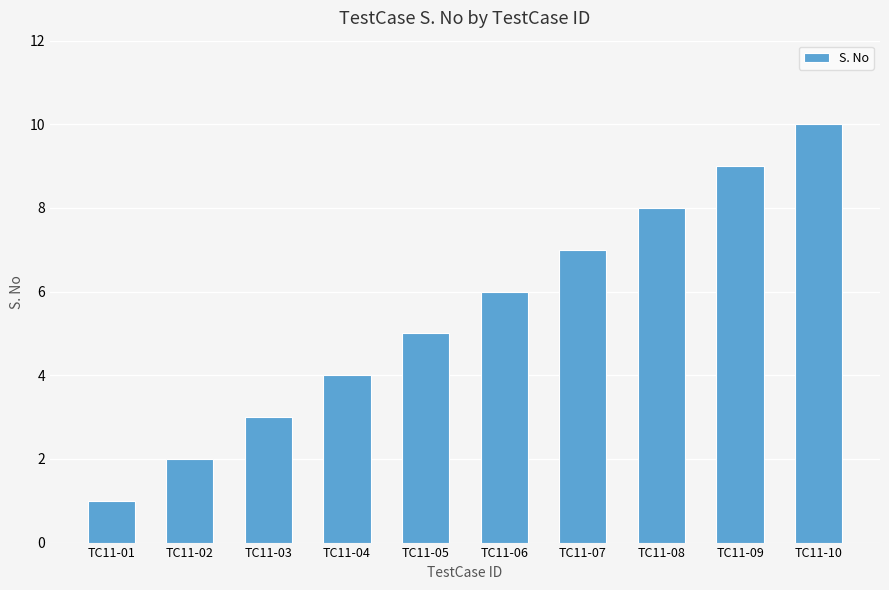

What is the greatest value displayed?

10